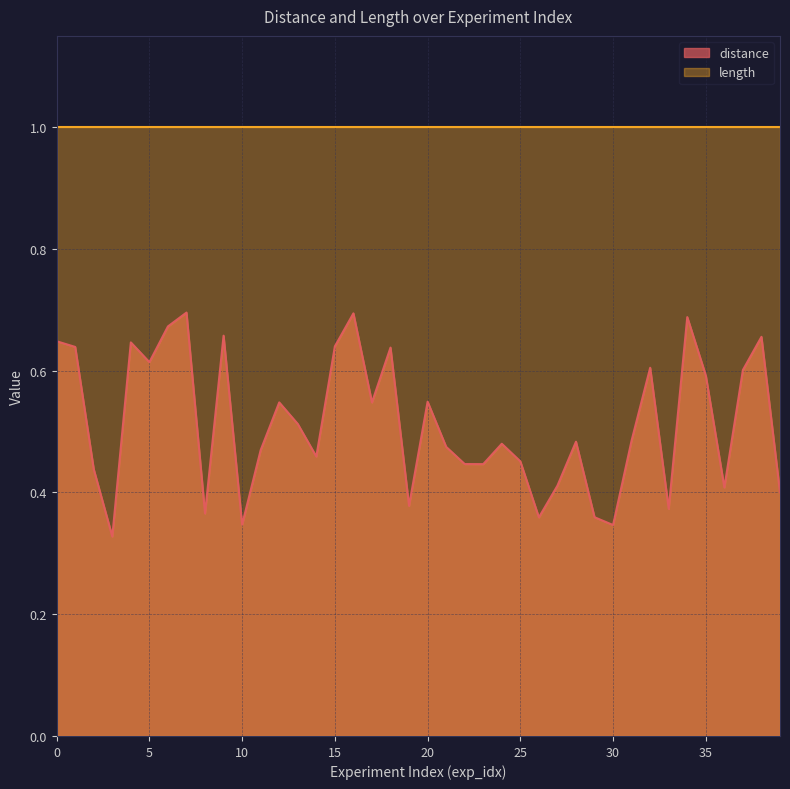

What is the maximum value shown in the chart?

1.0